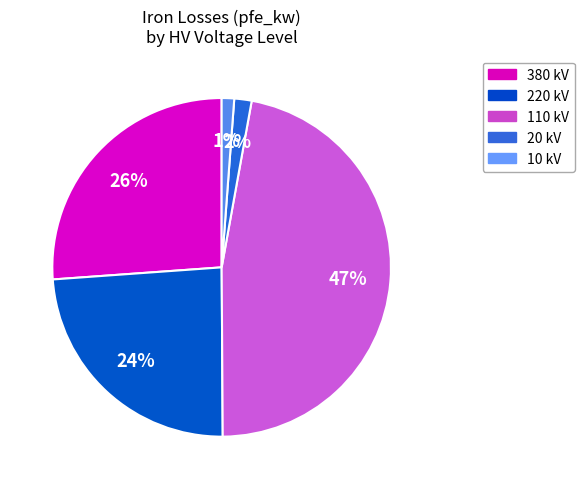

Is there any slice that represents more than half of the pie?

No